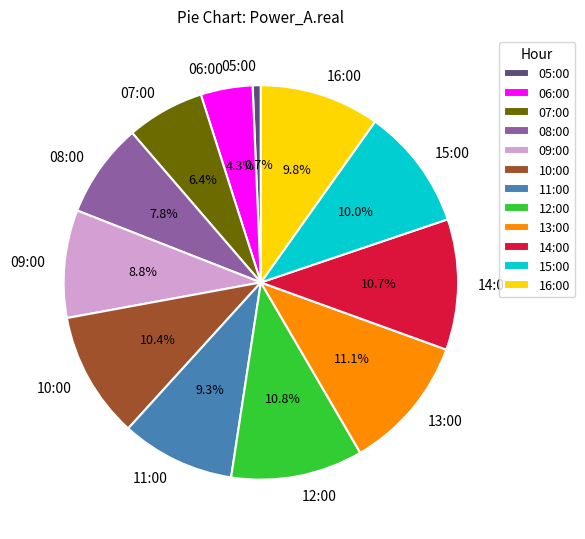

Count the number of slices in the pie.

12